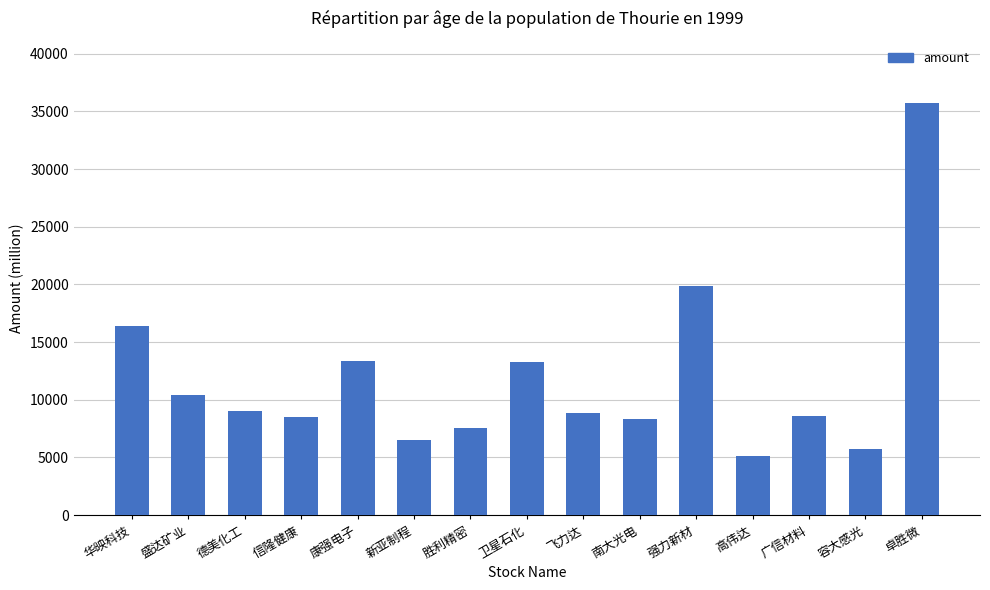

What is the sum of the values at 华映科技 and 飞力达?

25239.1